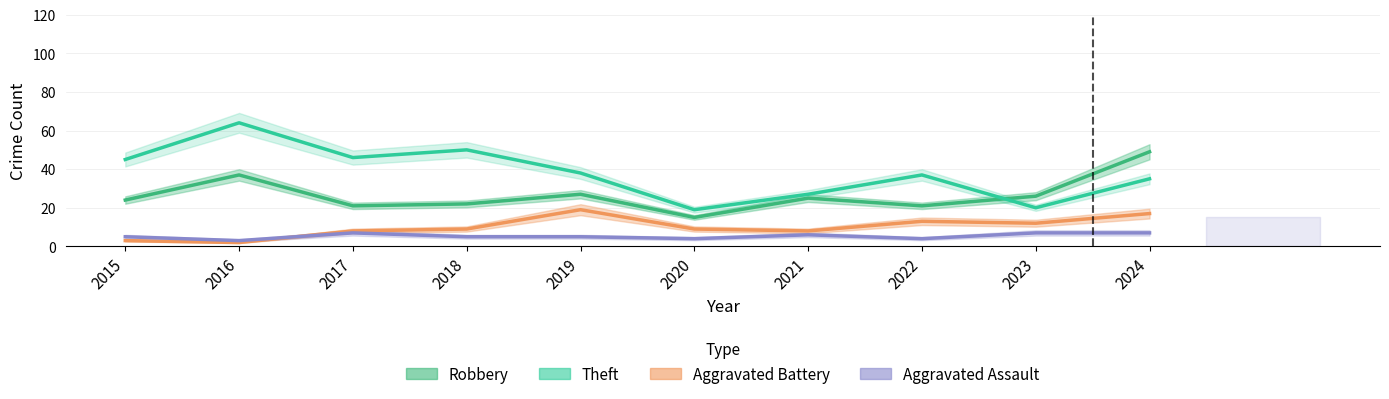

Which series has the widest spread of values?

Theft